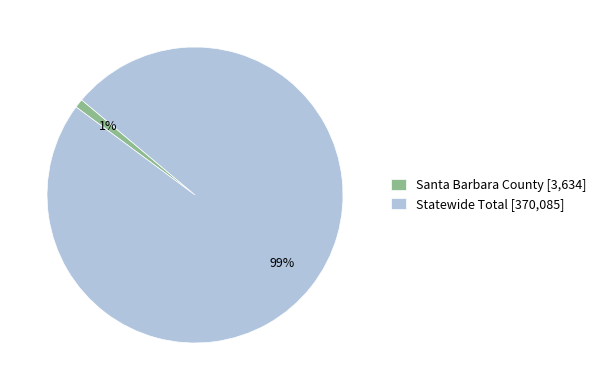

Does Statewide Total account for over 50% of the chart?

Yes